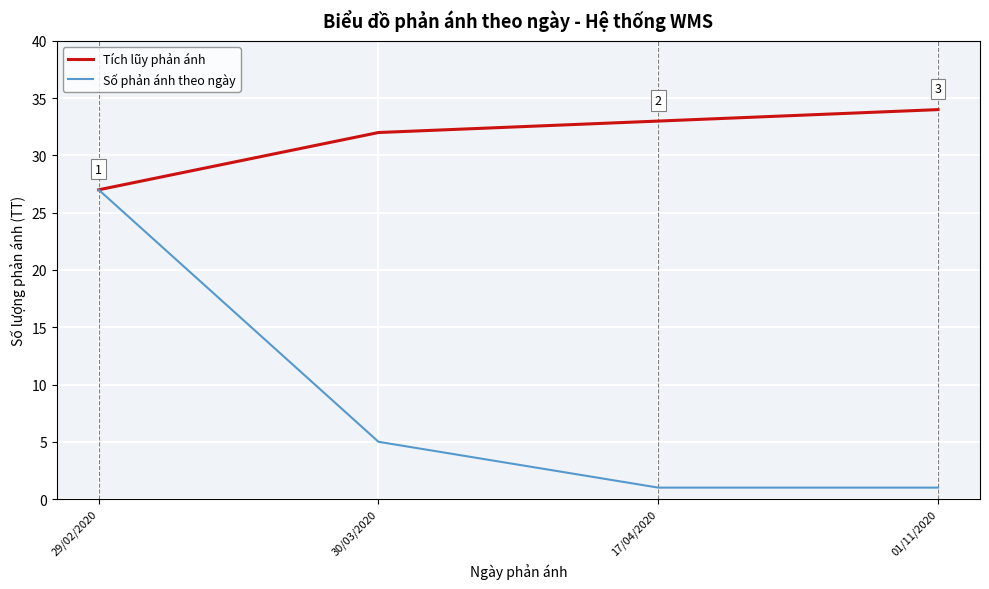

True or false: Tích lũy phản ánh has more than 1 points higher than both neighbors.

False